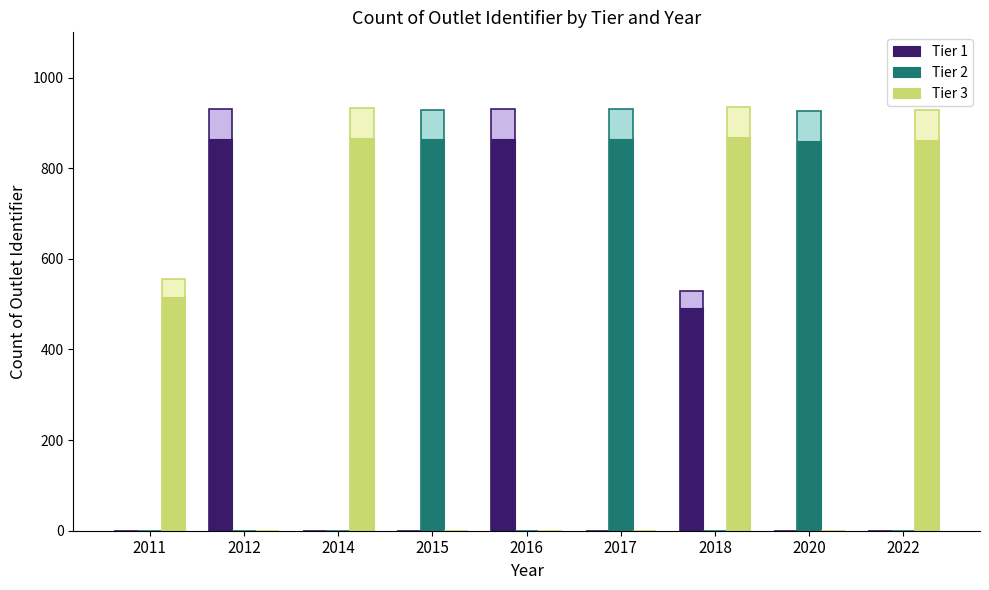

What is the sum of the Tier 2 values at 2020 and 2016?

861.2